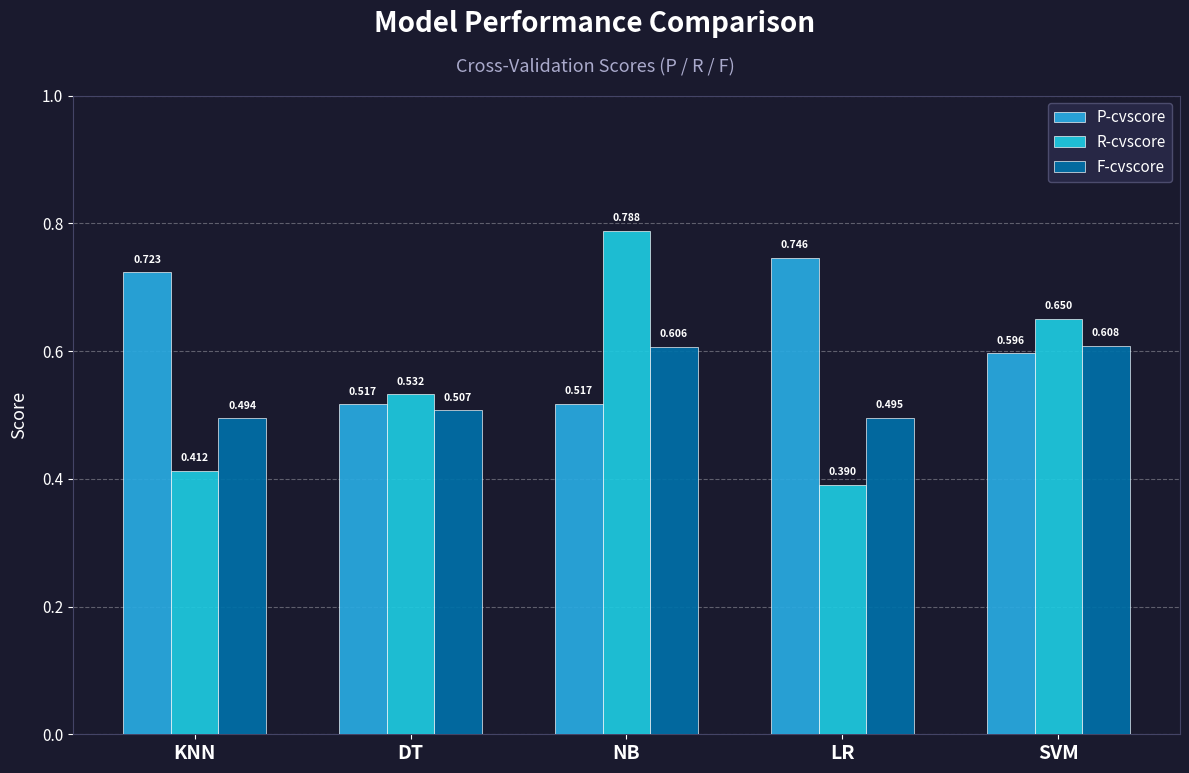

What are all the series names shown in the legend?

P-cvscore, R-cvscore, F-cvscore